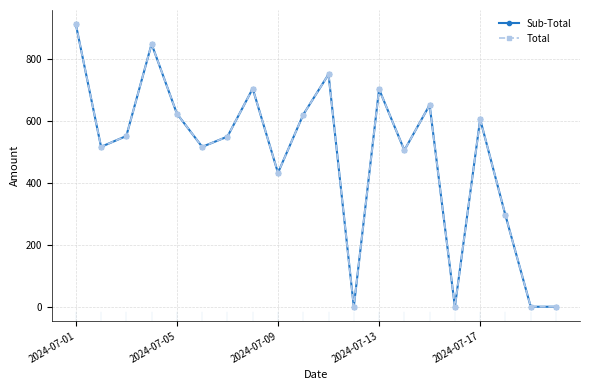

In Total, how many points are lower than both neighbors (excluding endpoints)?

6